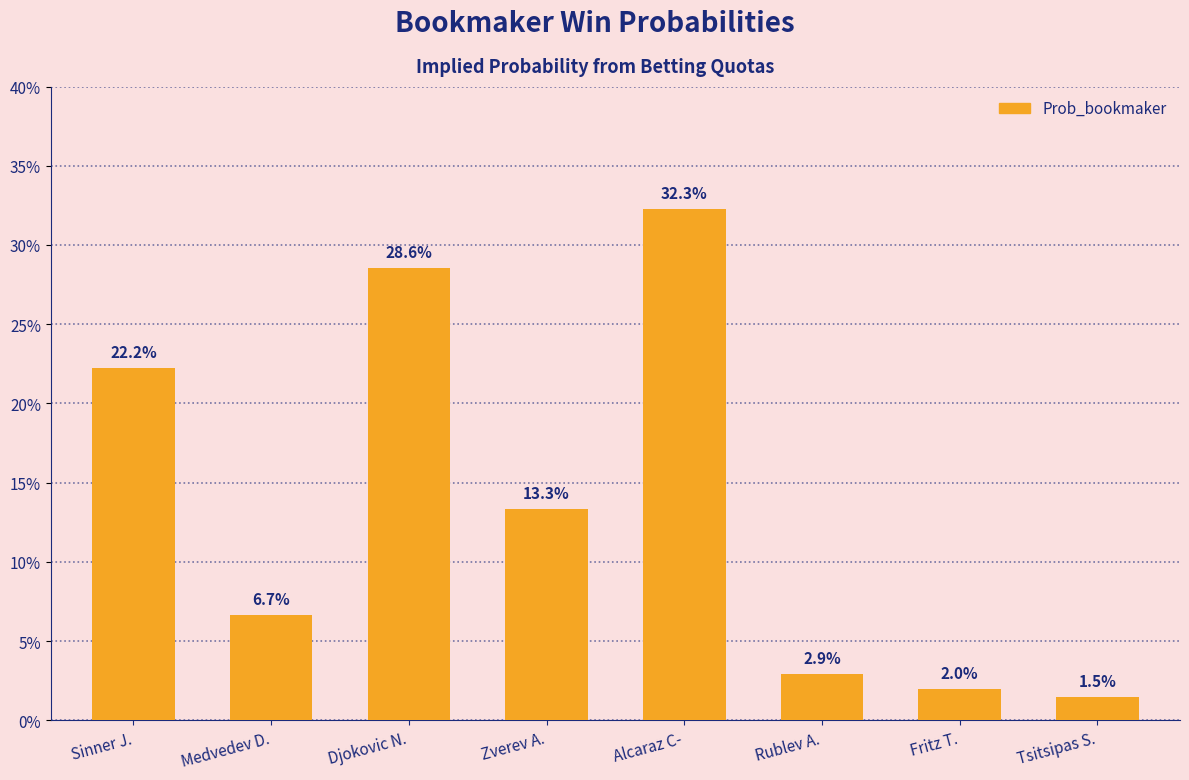

Are the bars horizontal?

No